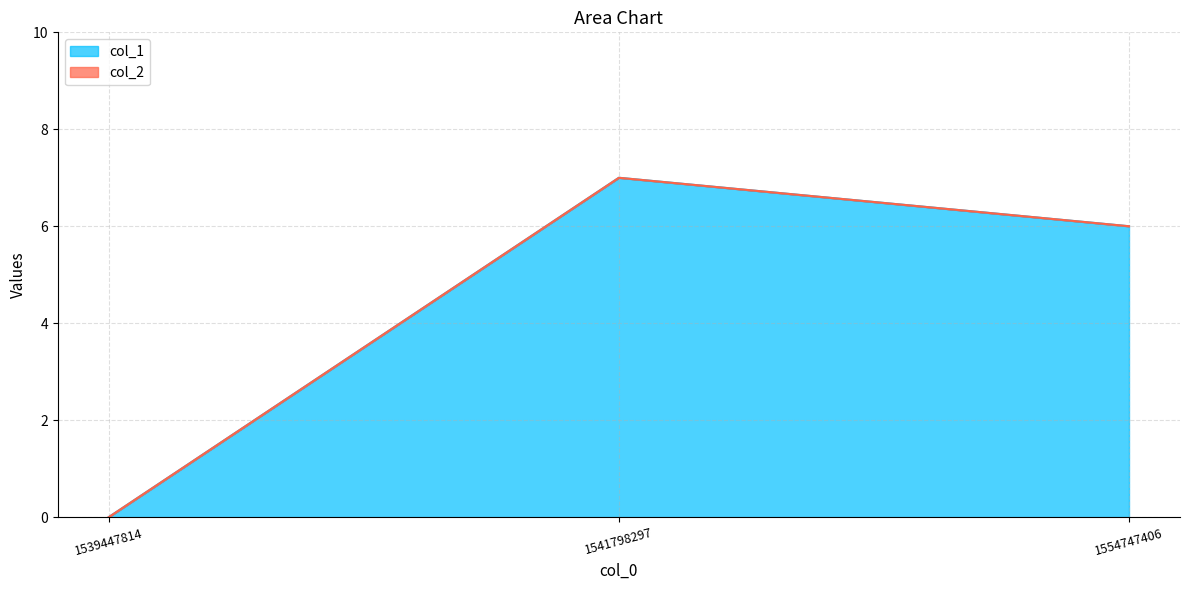

Reading left to right, transcribe all the data shown in this chart.

0	7	6